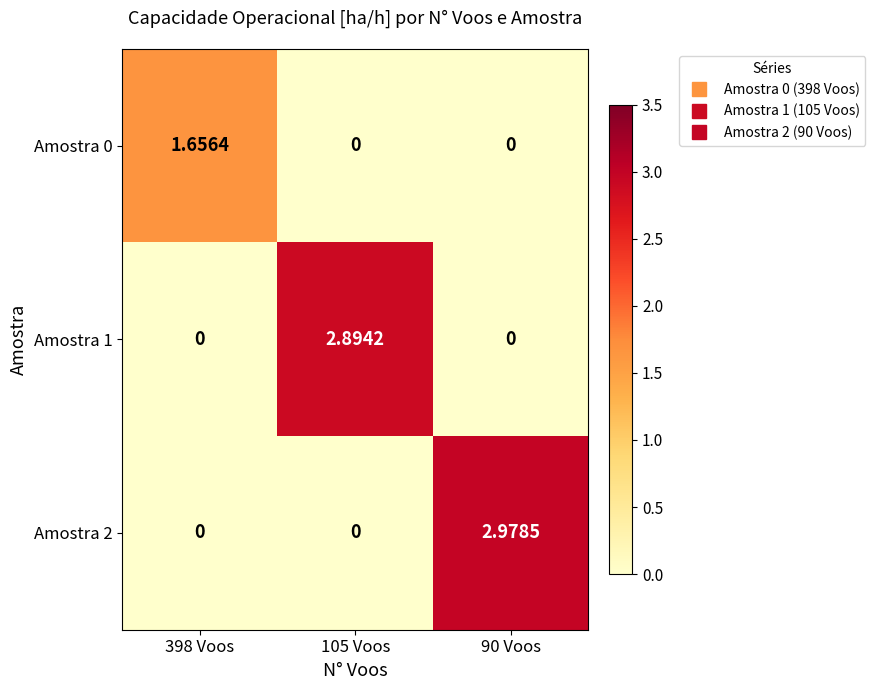

Reading left to right, what are all the values shown in this chart?

Amostra 0: 398 Voos=1.7	105 Voos=0.0	90 Voos=0.0
Amostra 1: 398 Voos=0.0	105 Voos=2.9	90 Voos=0.0
Amostra 2: 398 Voos=0.0	105 Voos=0.0	90 Voos=3.0